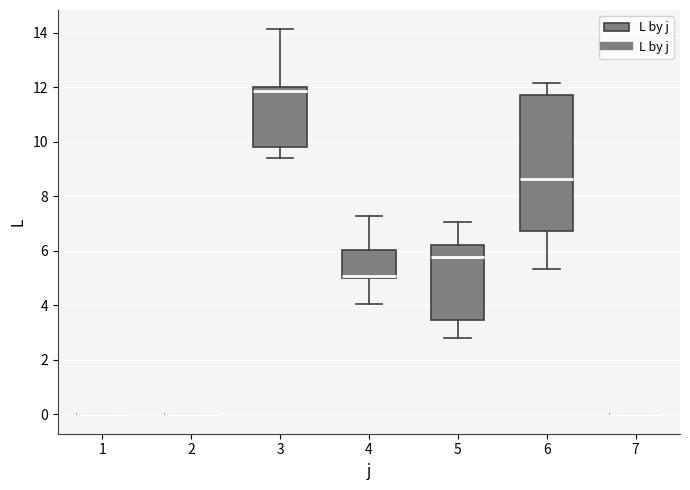

Comparing the boxes themselves (not the whiskers), which one is the tallest?

6